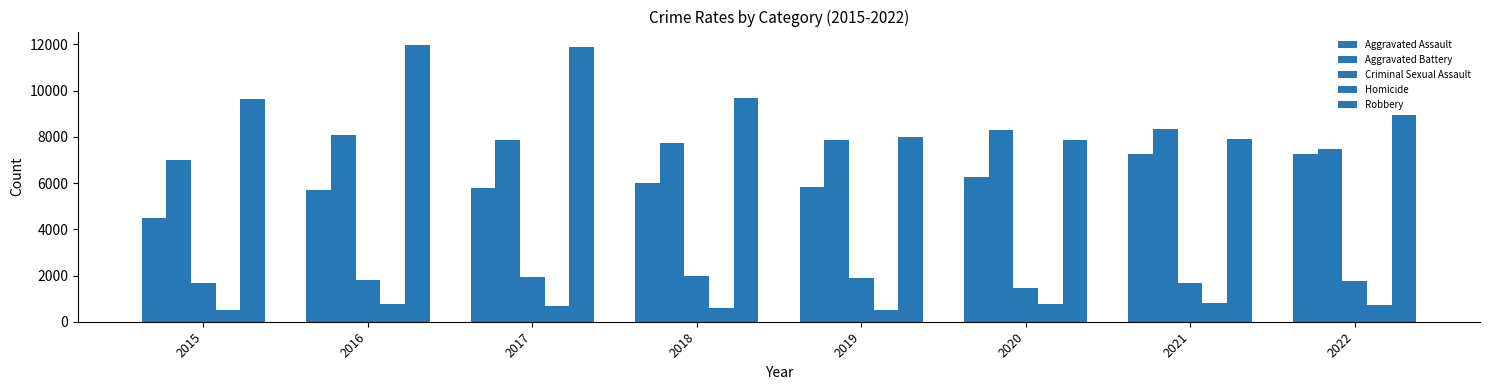

What is the value of the Homicide bar at the 5th from the left?

498